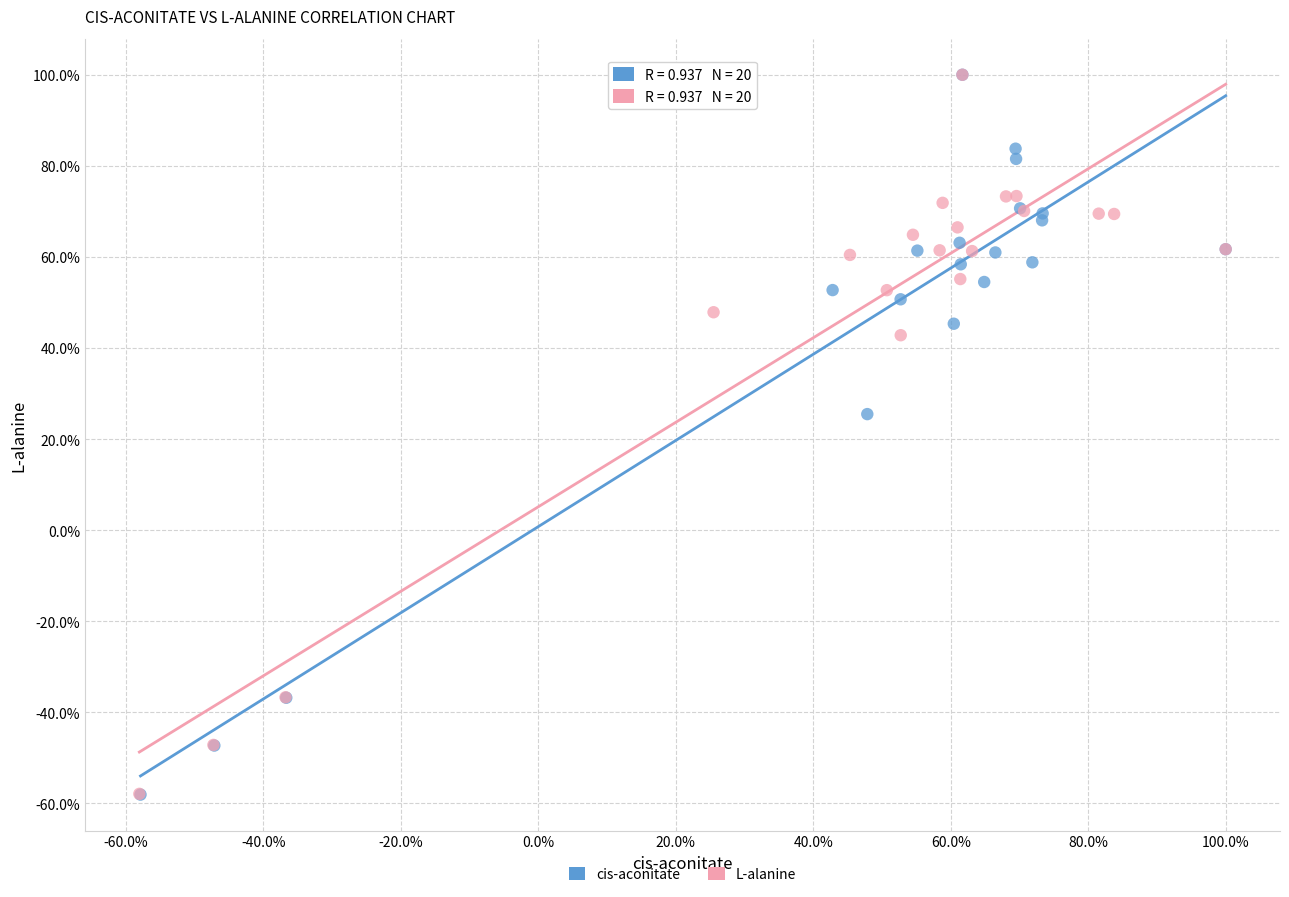

What are all the series names shown in the legend?

cis-aconitate, L-alanine